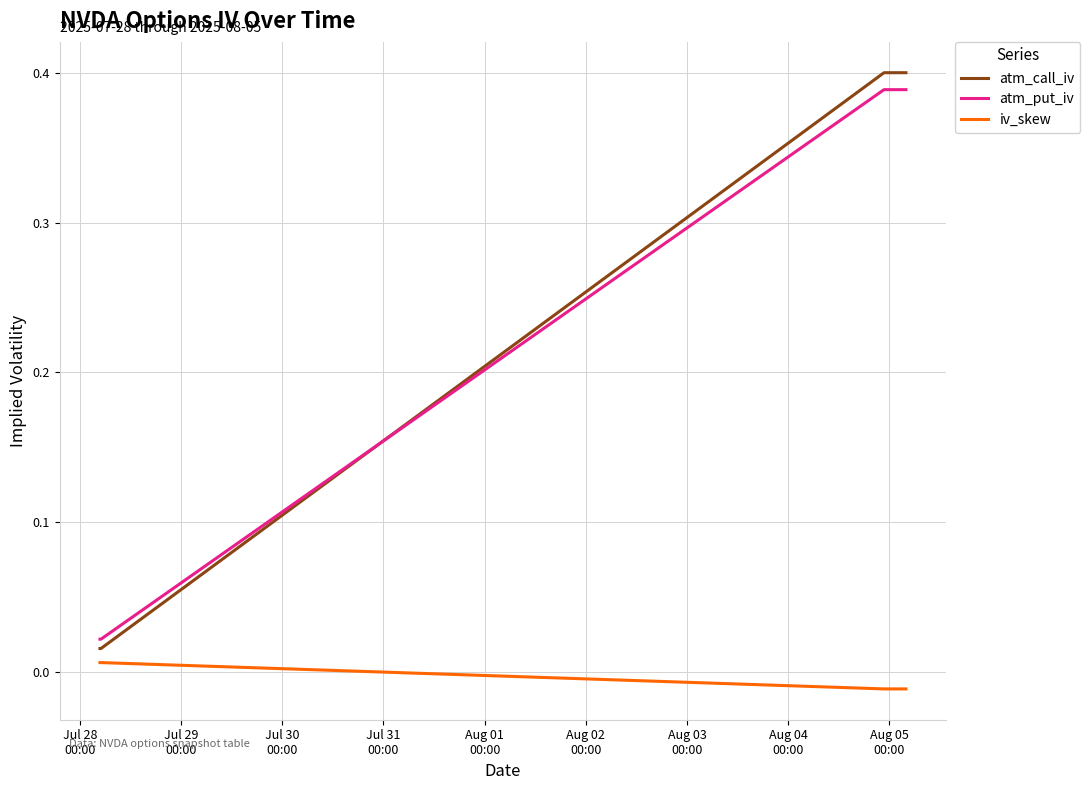

Which series has the largest range (max minus min)?

atm_call_iv